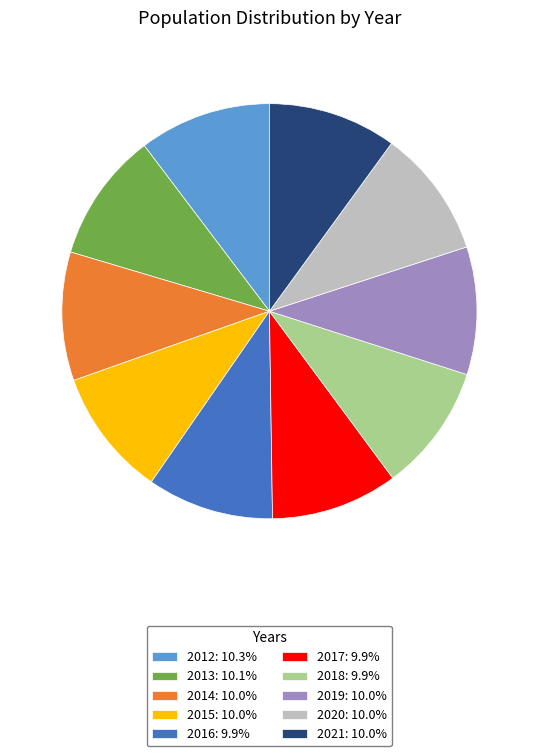

Do 2019: 10.0% and 2020: 10.0% together represent more than half of the pie?

No